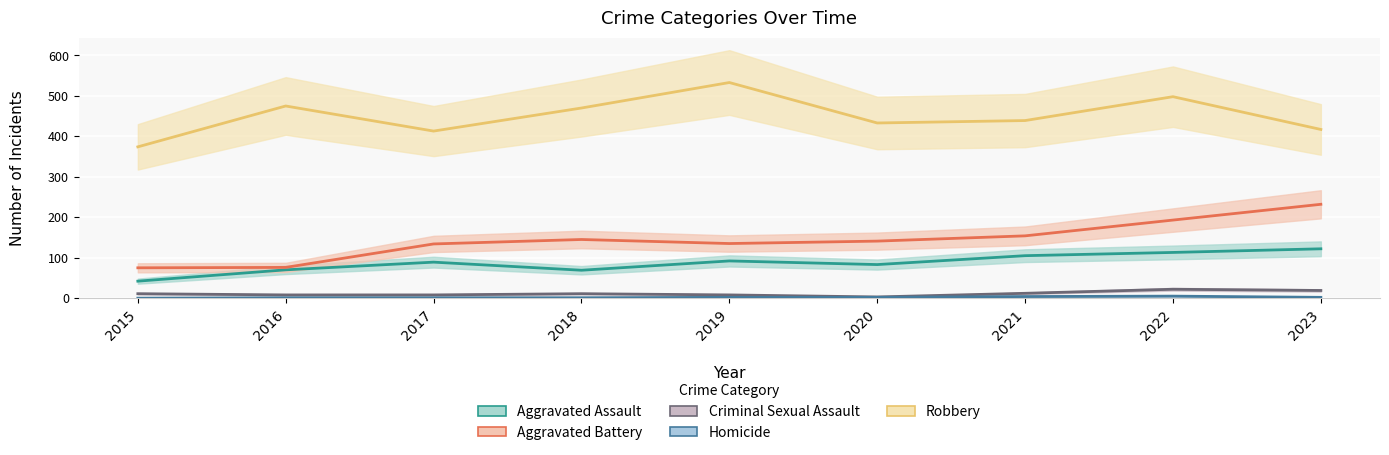

What is the sum of all Robbery values?

4052